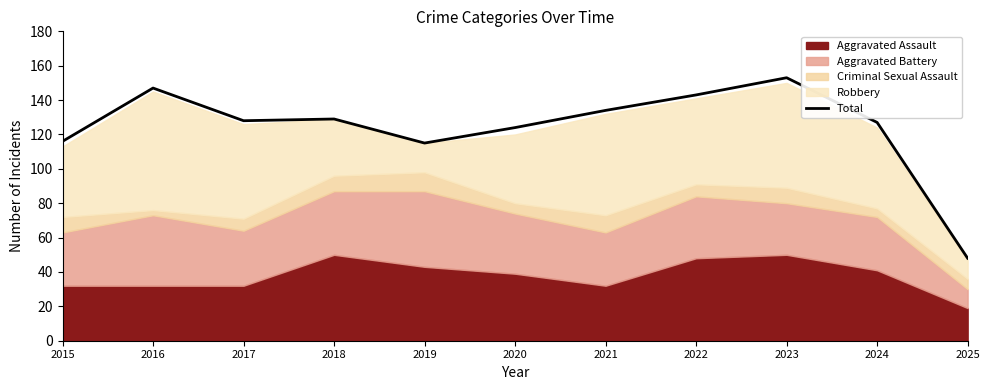

The value at 2025 is 74. True or false?

False